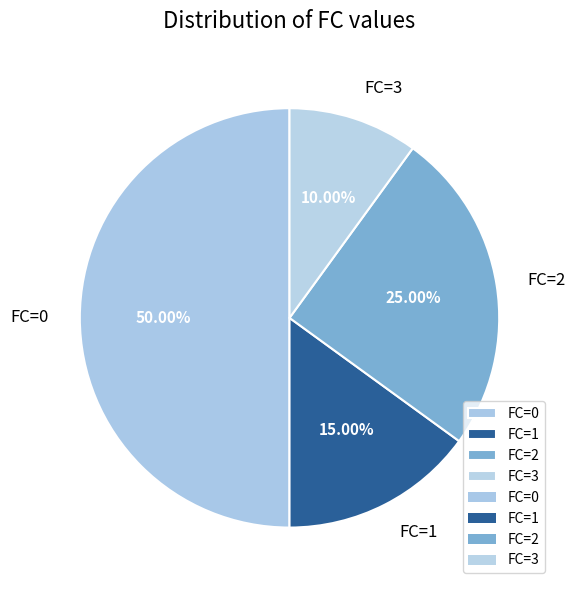

Is it true that FC=1 is 9% of the pie?

False